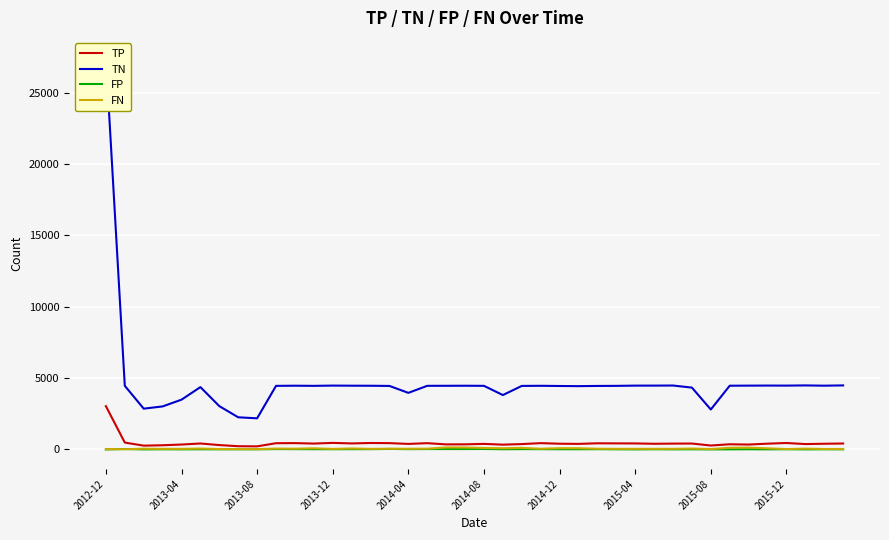

Is it true that FN equals 26 at 2013-04?

False